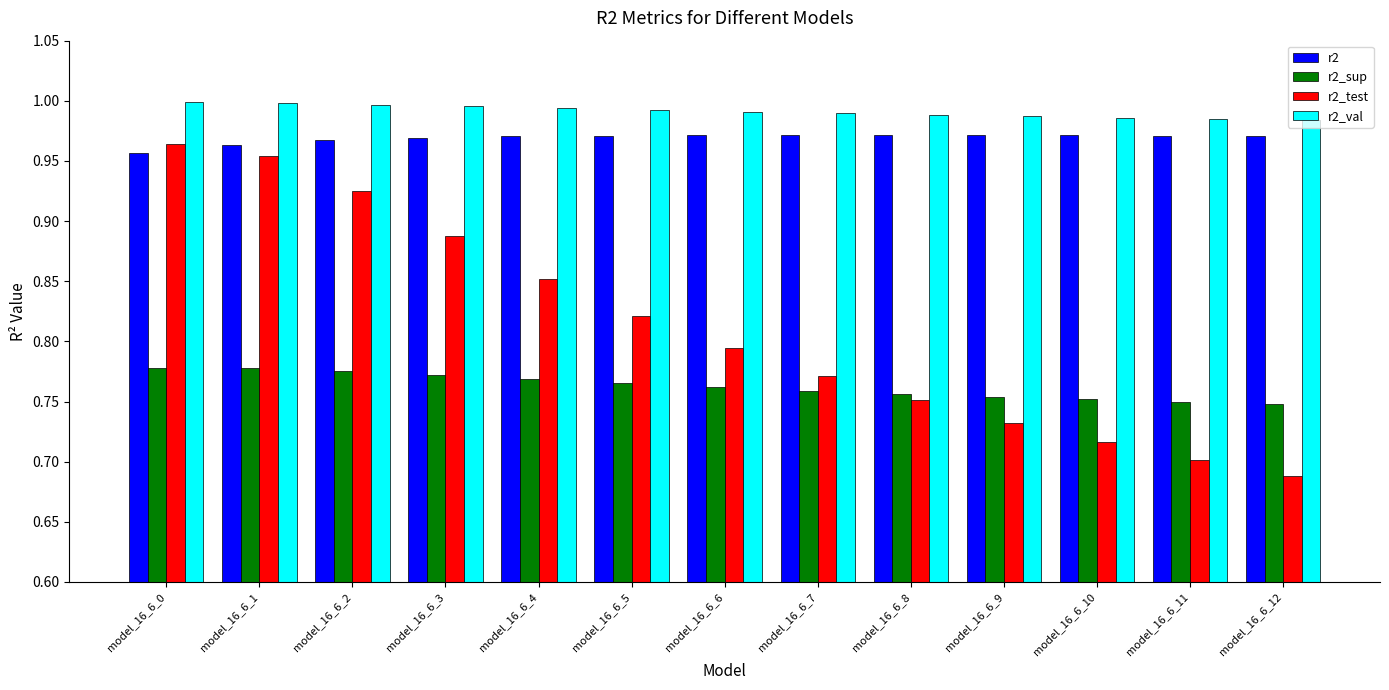

What is the difference between the r2_test values at model_16_6_5 and model_16_6_11?

0.1